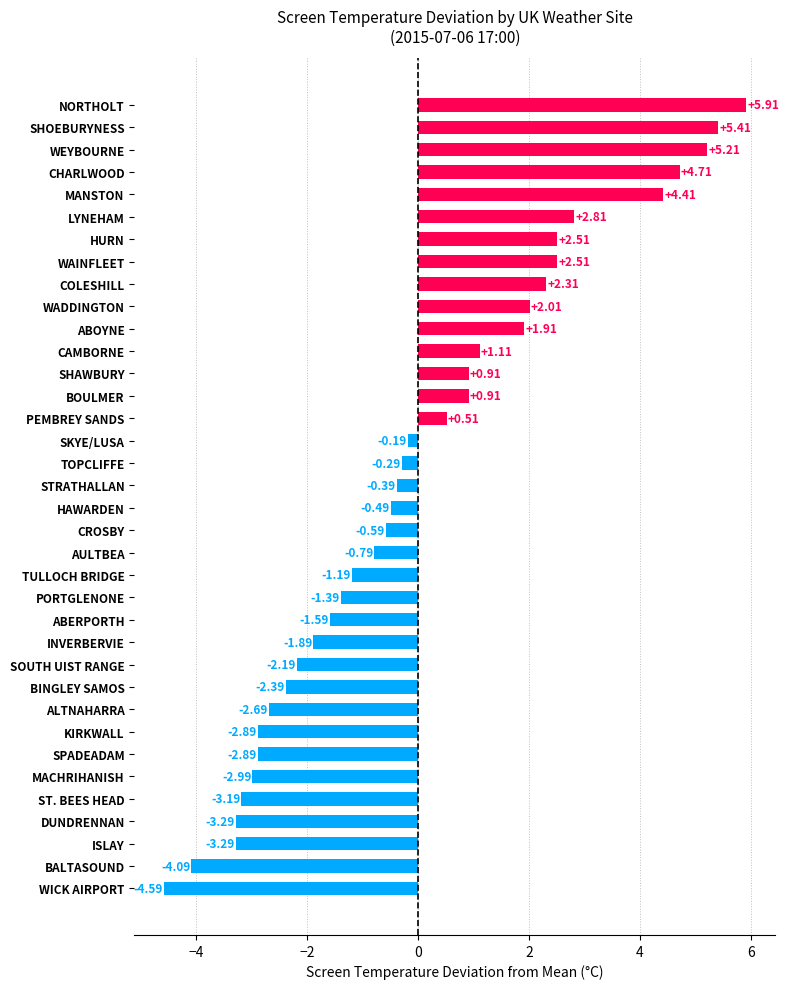

What is the label of the 26th bar from the top?

SOUTH UIST RANGE